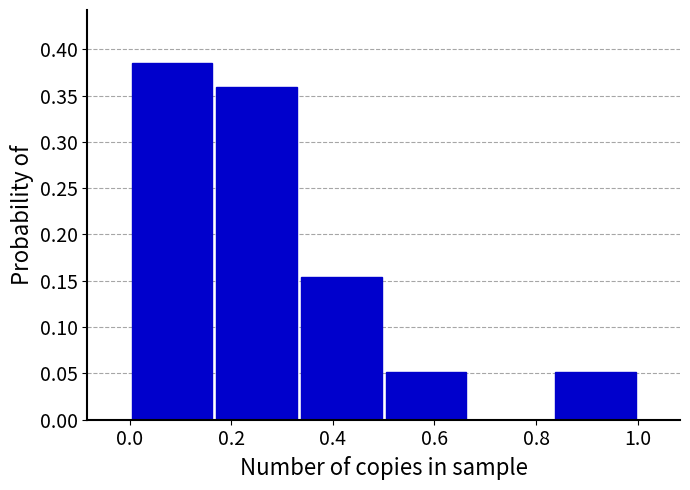

Which range on the x-axis has the tallest bar?

0.00 to 0.16